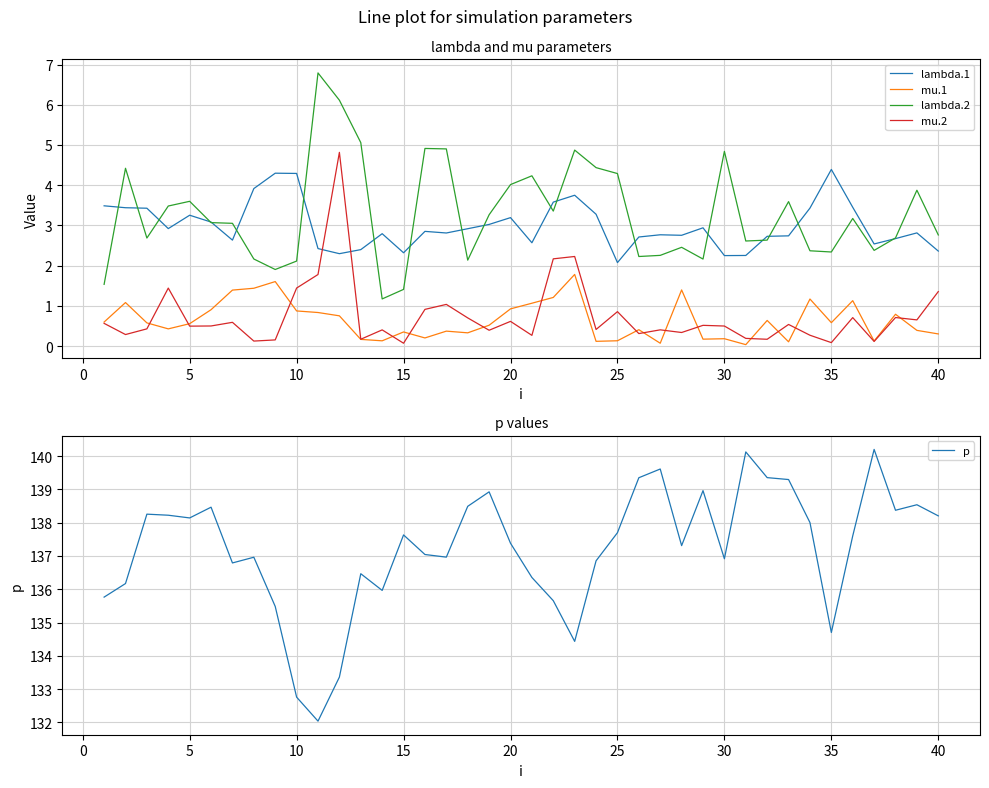

Is it true that lambda.2 equals 3.6 at 5?

True